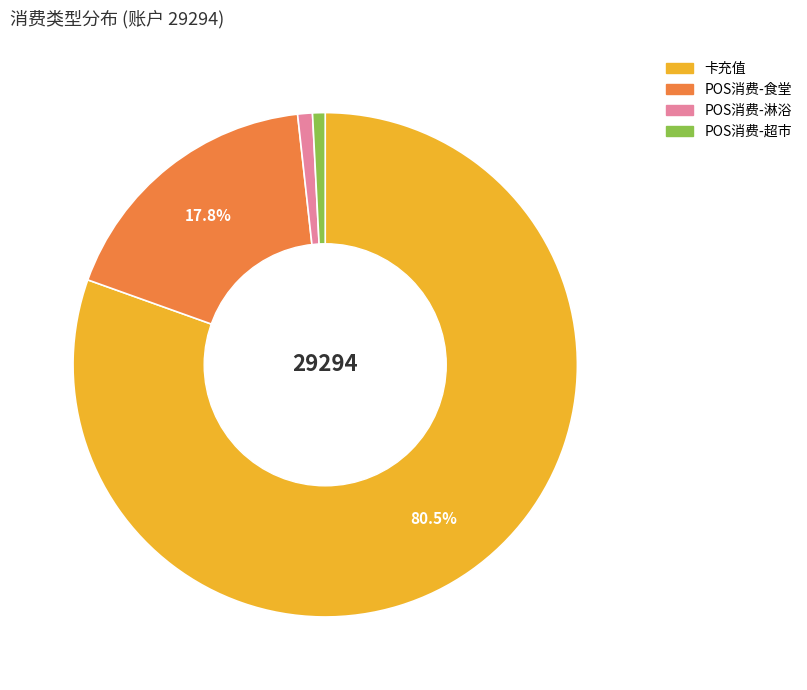

Is there any slice that represents more than half of the pie?

Yes